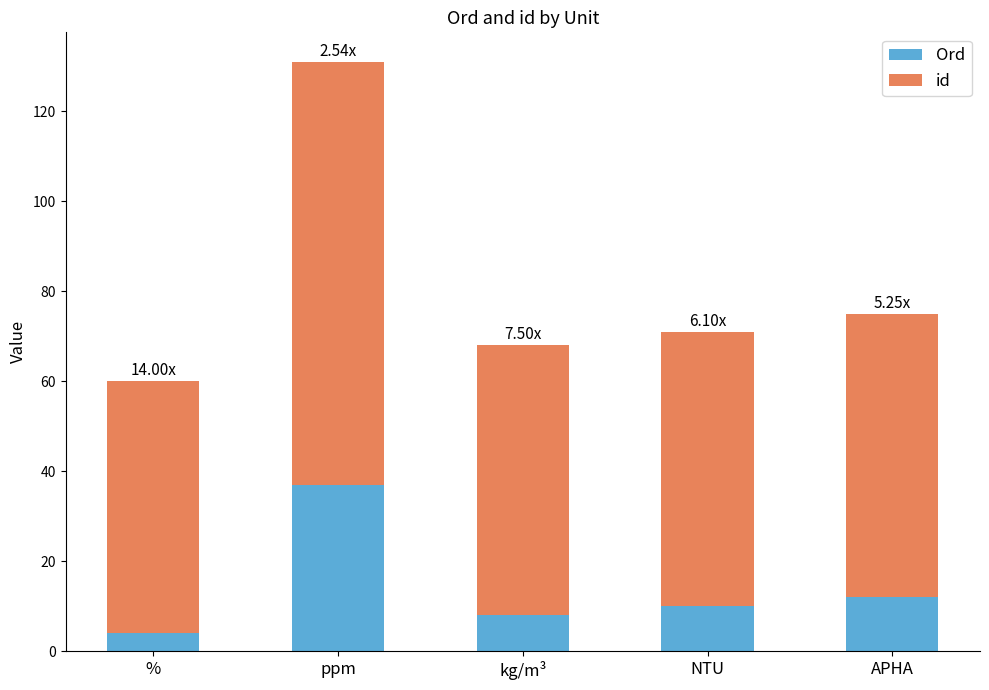

Count the number of data series in this chart.

2